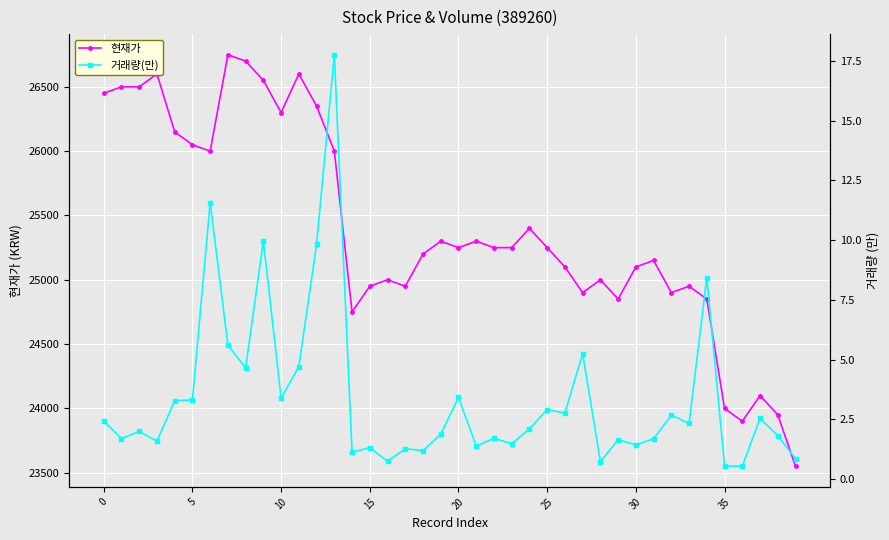

How many values in the 현재가 series are below 25250?

19